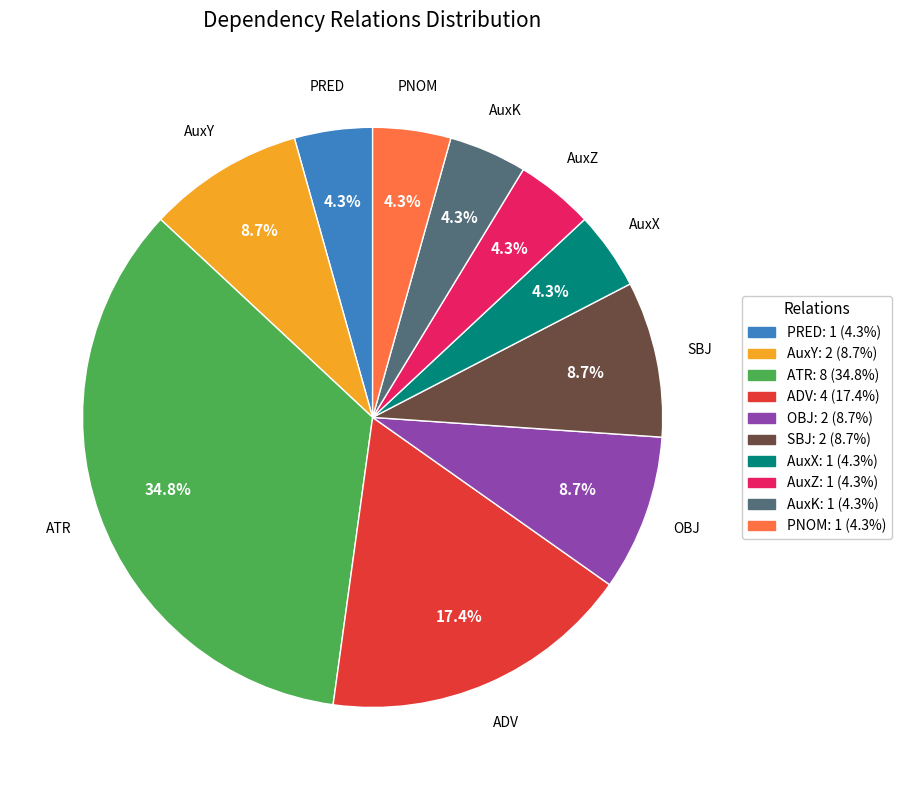

Approximately how many times larger is the value at AuxK compared to AuxY?

0.5